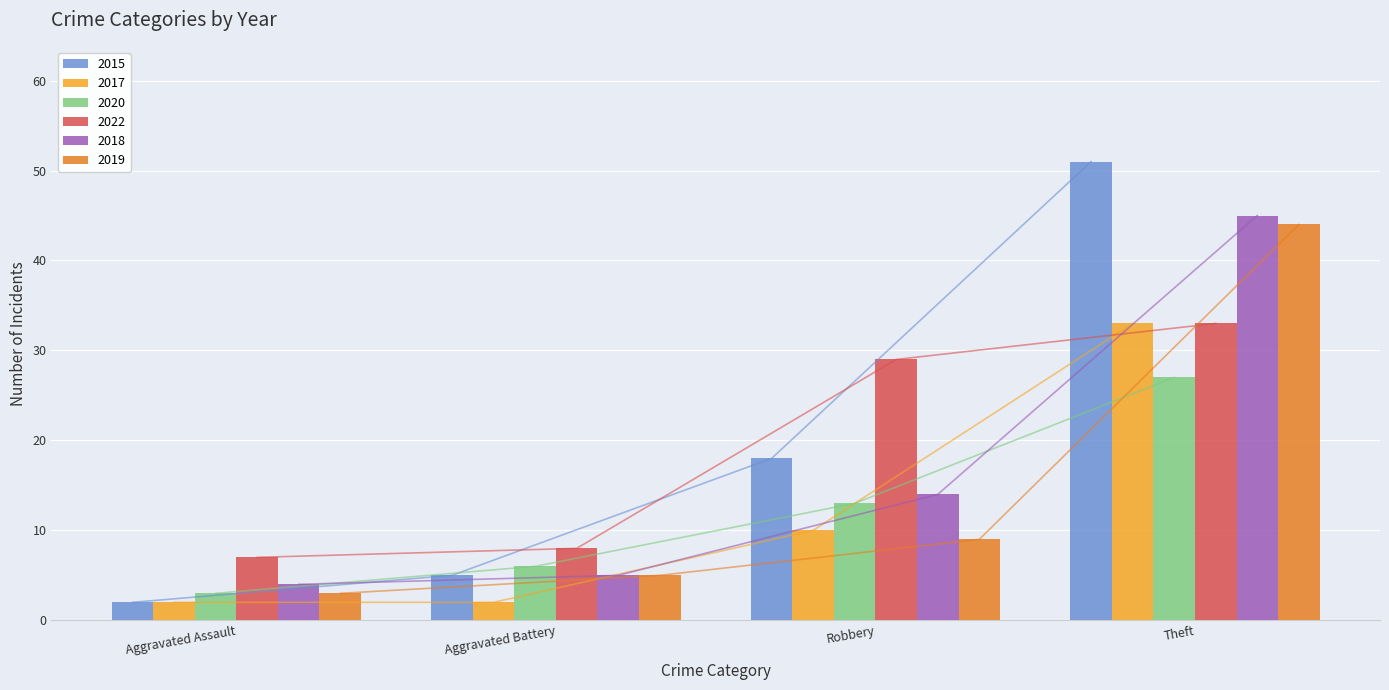

What is the value of the 2019 bar at the 1st from the left?

3